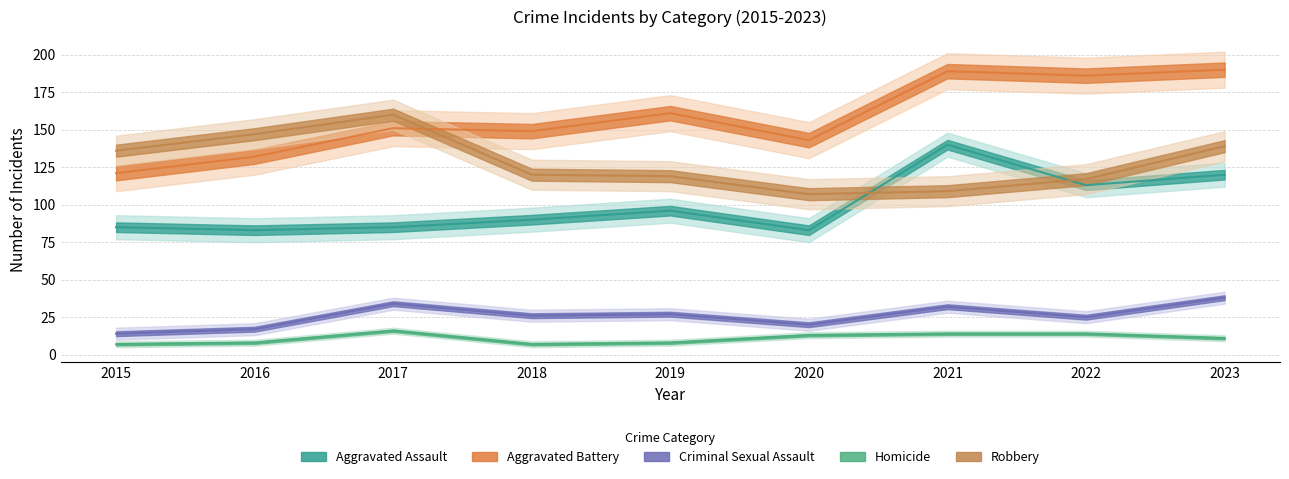

What is the difference between the Aggravated Battery values at 2015 and 2022?

65